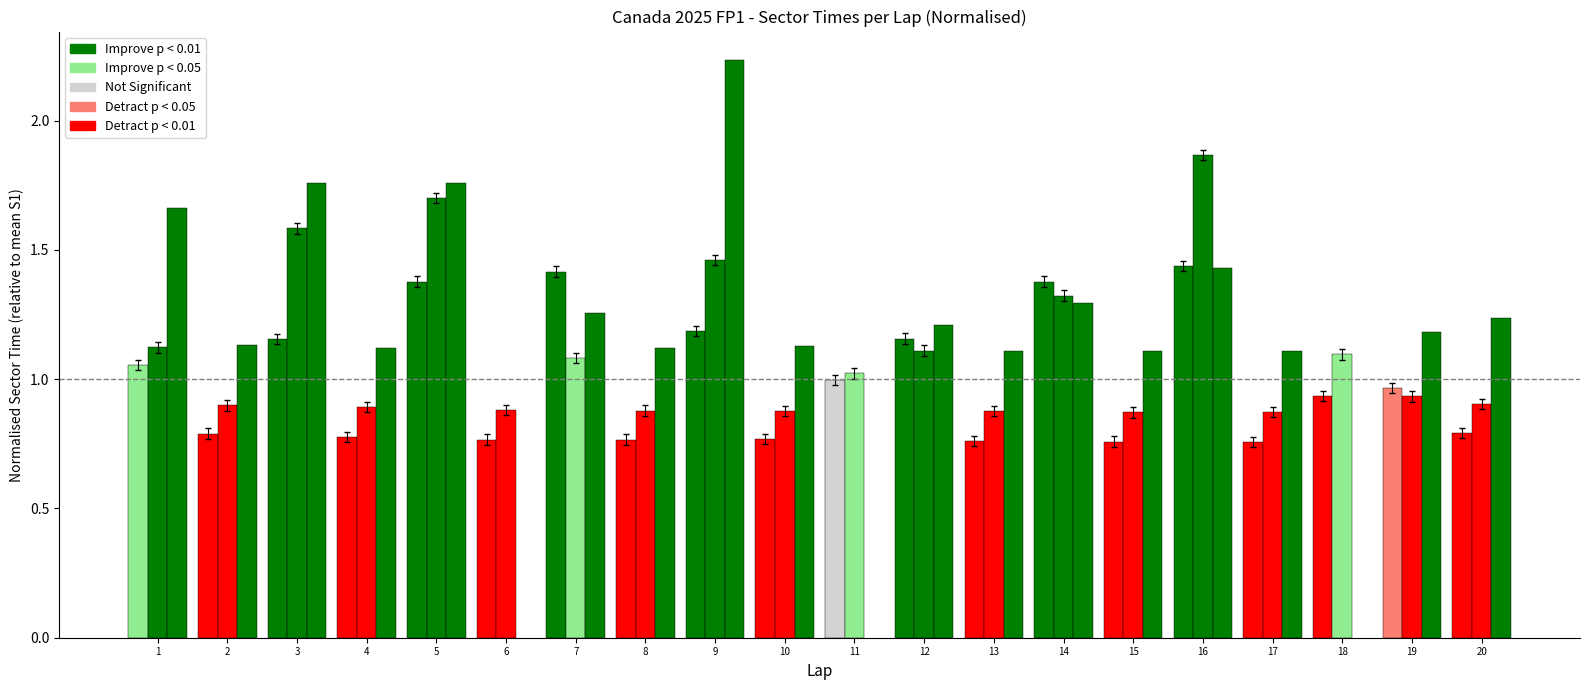

Is it true that S2 equals 1.1 at 12?

True